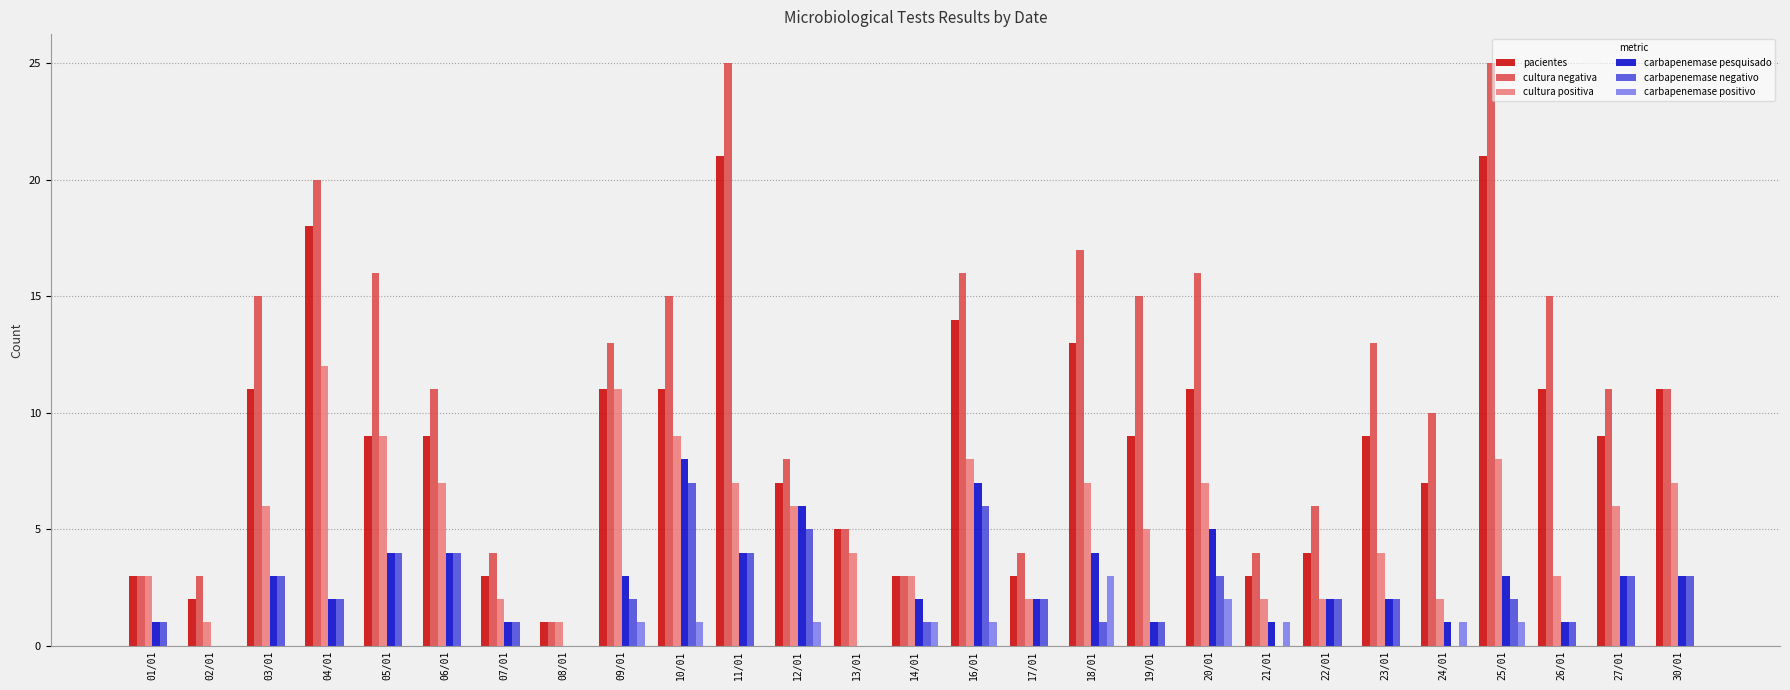

Reading left to right, what are all the values shown in this chart?

pacientes: 3	2	11	18	9	9	3	1	11	11	21	7	5	3	14	3	13	9	11	3	4	9	7	21	11	9	11
cultura negativa: 3	3	15	20	16	11	4	1	13	15	25	8	5	3	16	4	17	15	16	4	6	13	10	25	15	11	11
cultura positiva: 3	1	6	12	9	7	2	1	11	9	7	6	4	3	8	2	7	5	7	2	2	4	2	8	3	6	7
carbapenemase pesquisado: 1	0	3	2	4	4	1	0	3	8	4	6	0	2	7	2	4	1	5	1	2	2	1	3	1	3	3
carbapenemase negativo: 1	0	3	2	4	4	1	0	2	7	4	5	0	1	6	2	1	1	3	0	2	2	0	2	1	3	3
carbapenemase positivo: 0	0	0	0	0	0	0	0	1	1	0	1	0	1	1	0	3	0	2	1	0	0	1	1	0	0	0